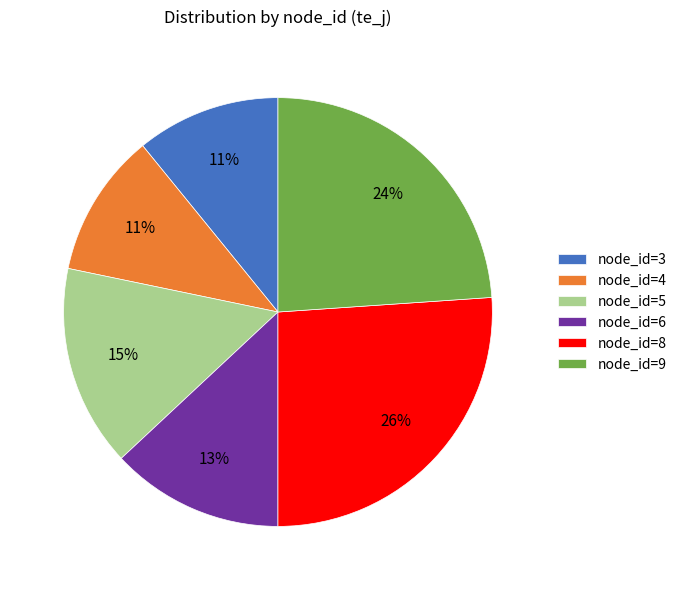

To the nearest percent, what is the difference between the largest and smallest slice percentages?

15%